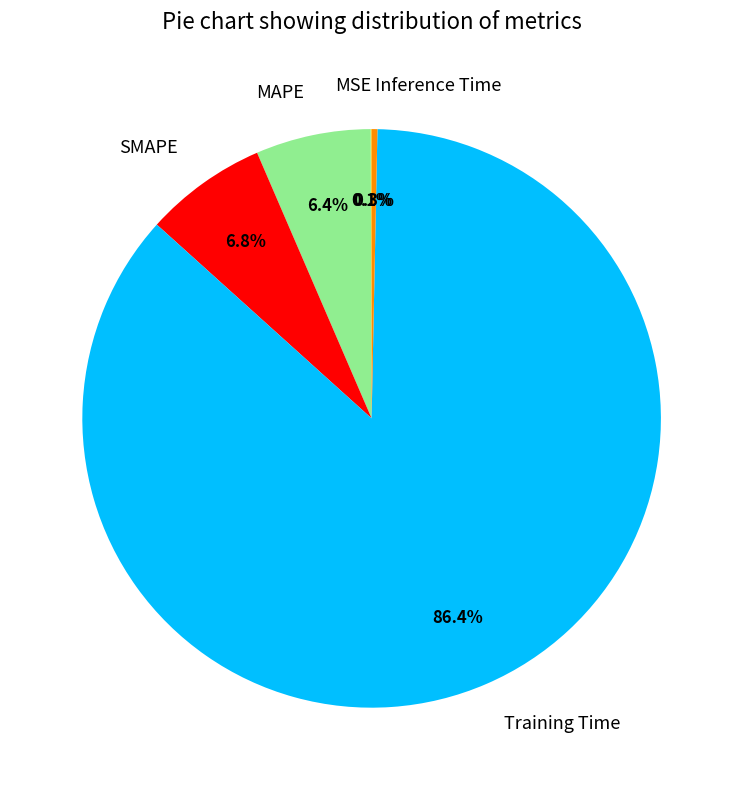

Which has a higher value, Training Time or SMAPE?

Training Time